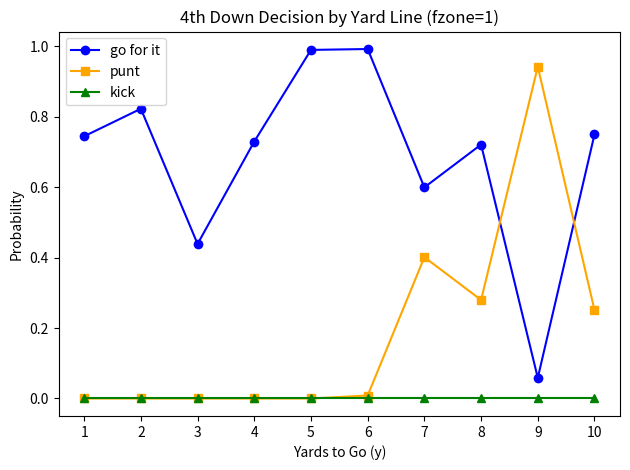

Count the number of data series in this chart.

3